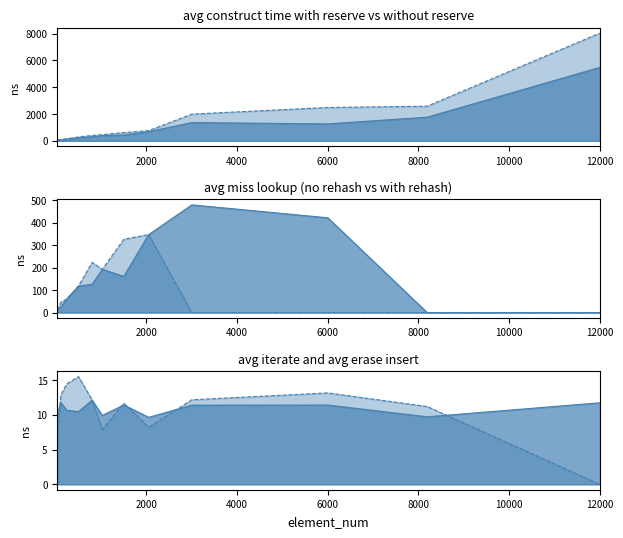

What are all the series names shown in the legend?

avg_construct_time_with_reserve_ns, avg_construct_time_without_reserve_ns, avg_iterate_ns, avg_erase_insert_ns, avg_miss_without_rehash_lookup_ns, avg_miss_with_rehash_lookup_ns